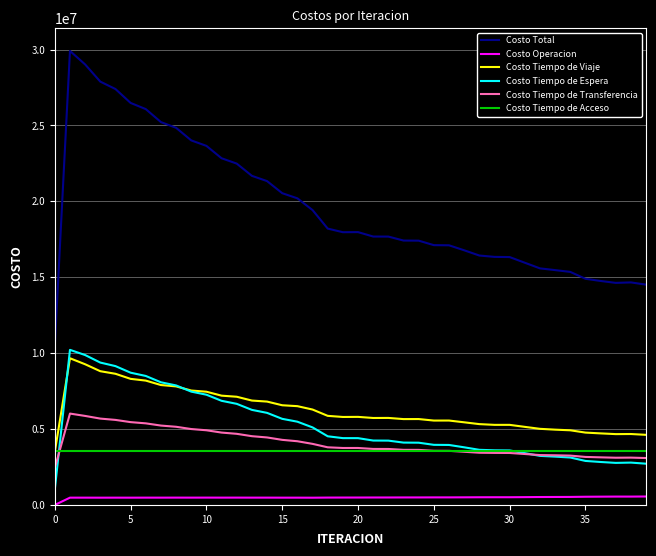

What is the minimum value for Costo Tiempo de Transferencia?

2426534.4